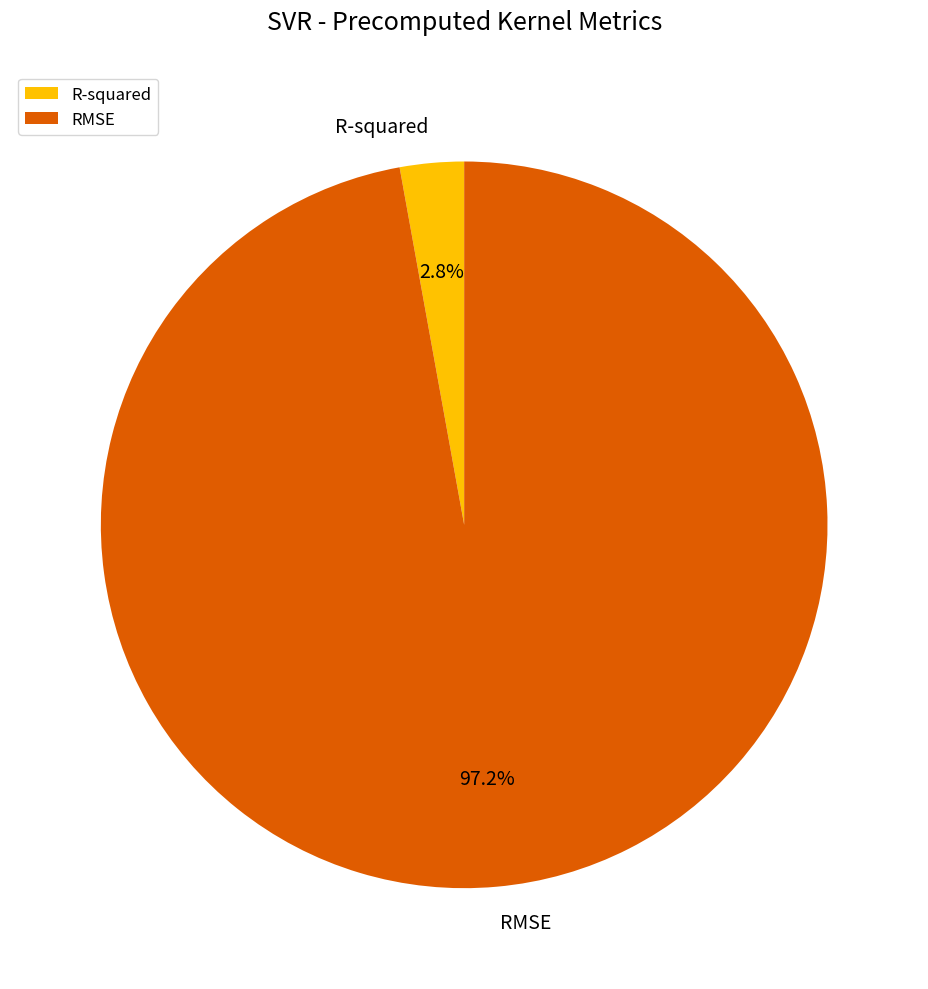

How much of the chart is everything except RMSE?

2.8%